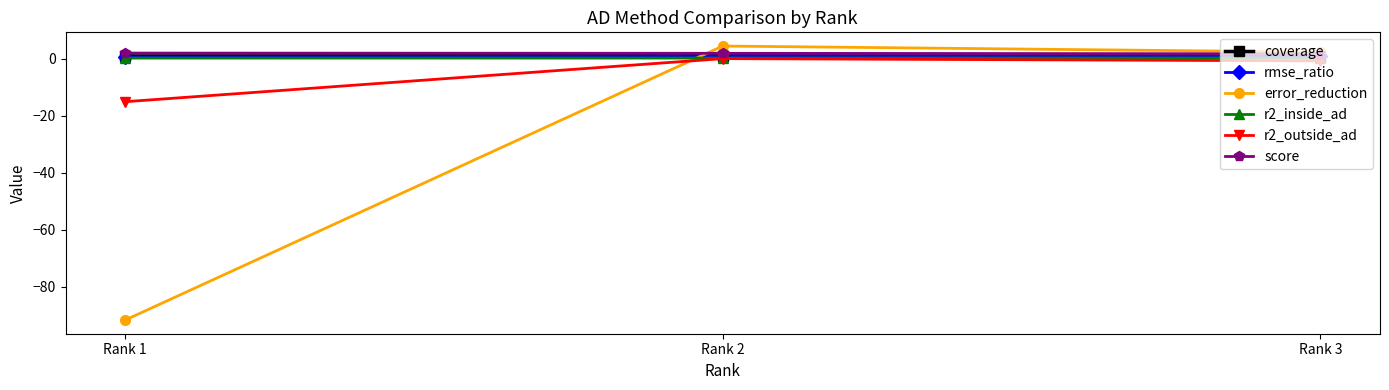

List the labels in order of error_reduction value, smallest first.

Rank 1, Rank 3, Rank 2